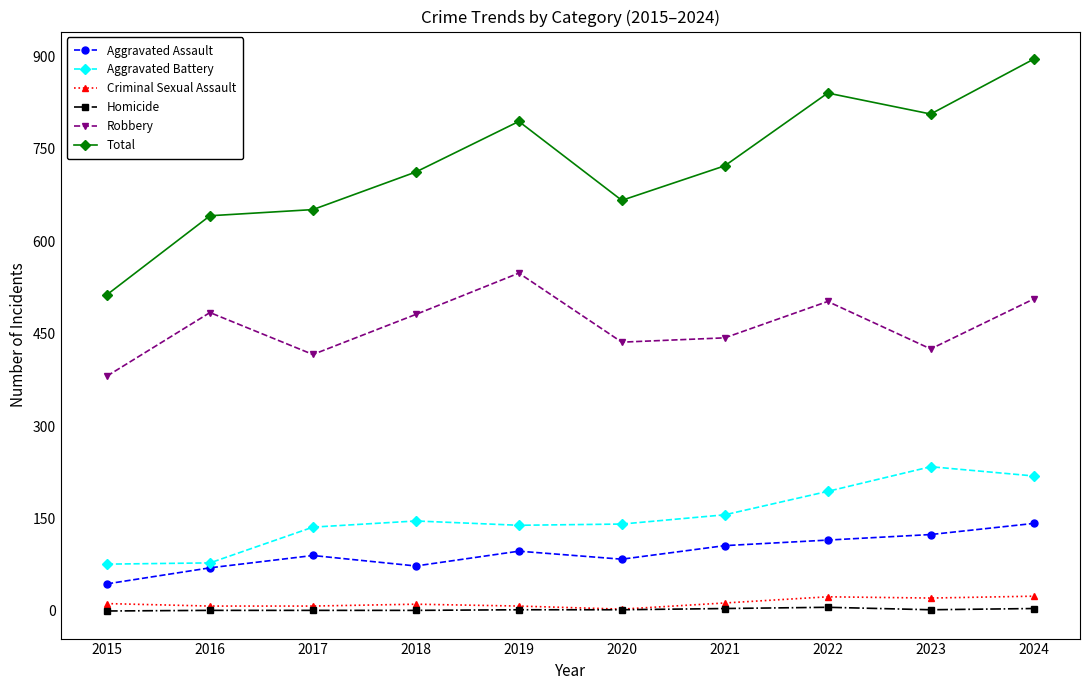

What is the difference between the highest and lowest values at 2018?

711